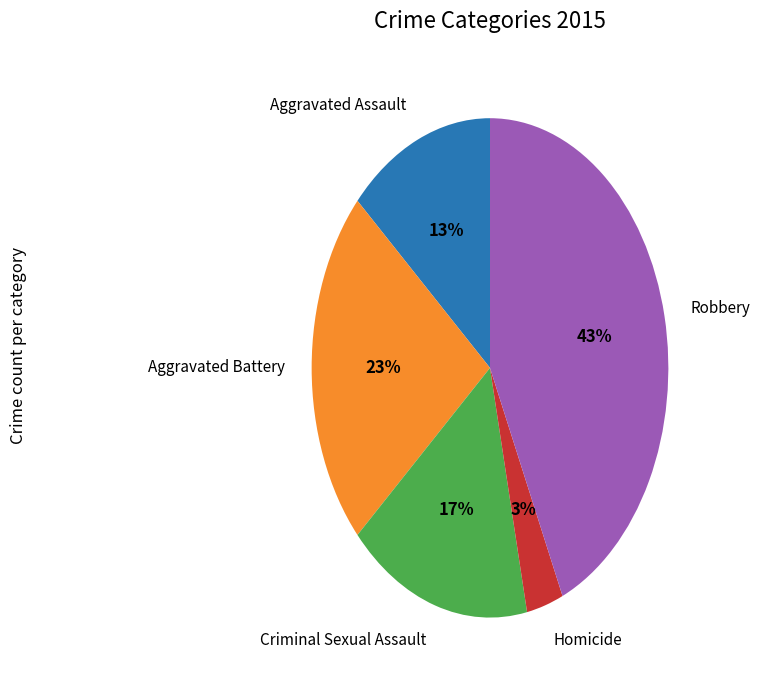

How many slices are in this pie chart?

5